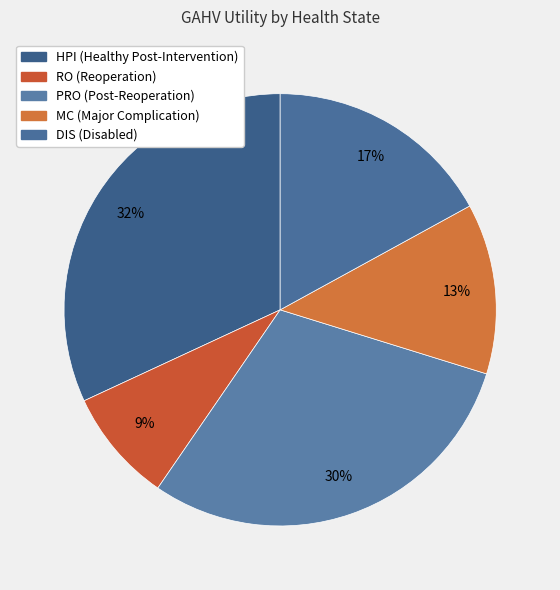

How many slices are in this pie chart?

5